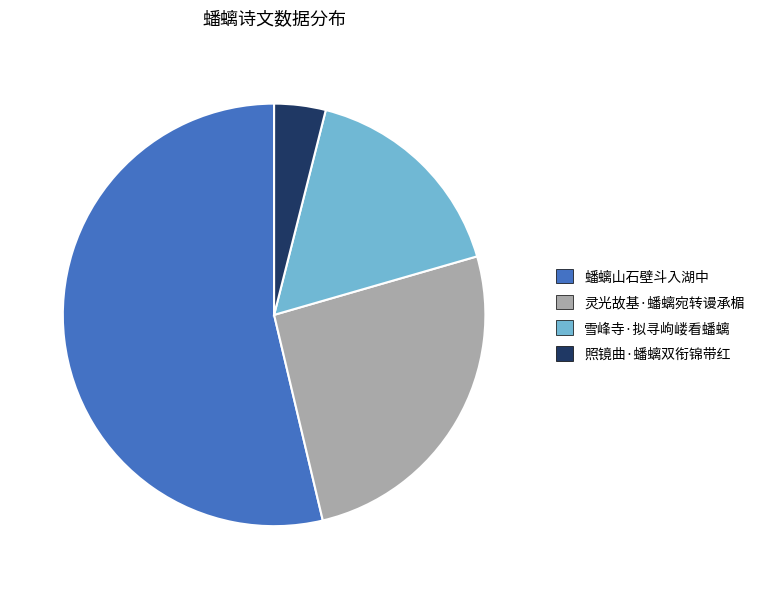

Which category accounts for the majority?

蟠螭山石壁斗入湖中